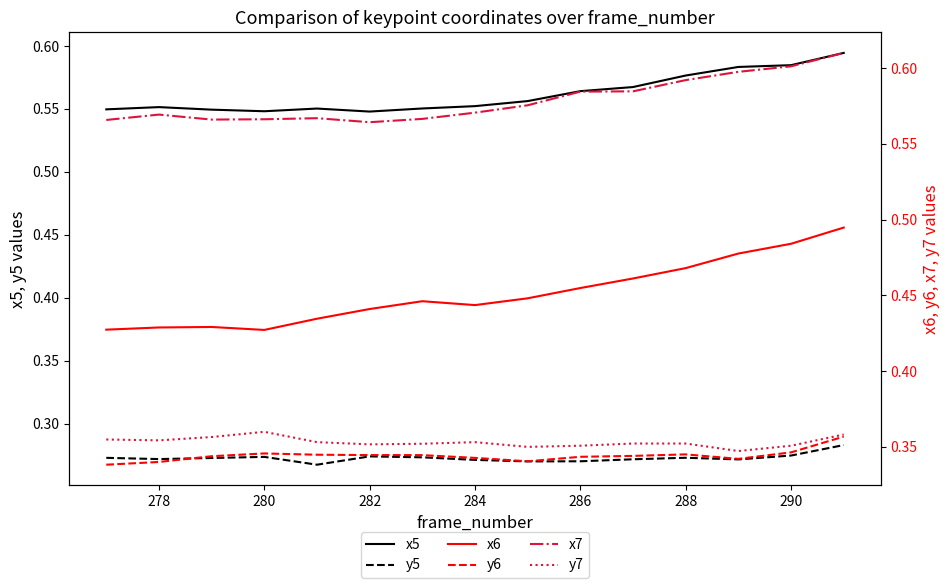

True or false: x5 has a value of 0.2 at 288.

False